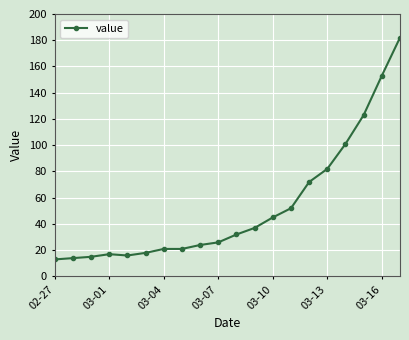

What is the difference between the maximum and minimum values?

169